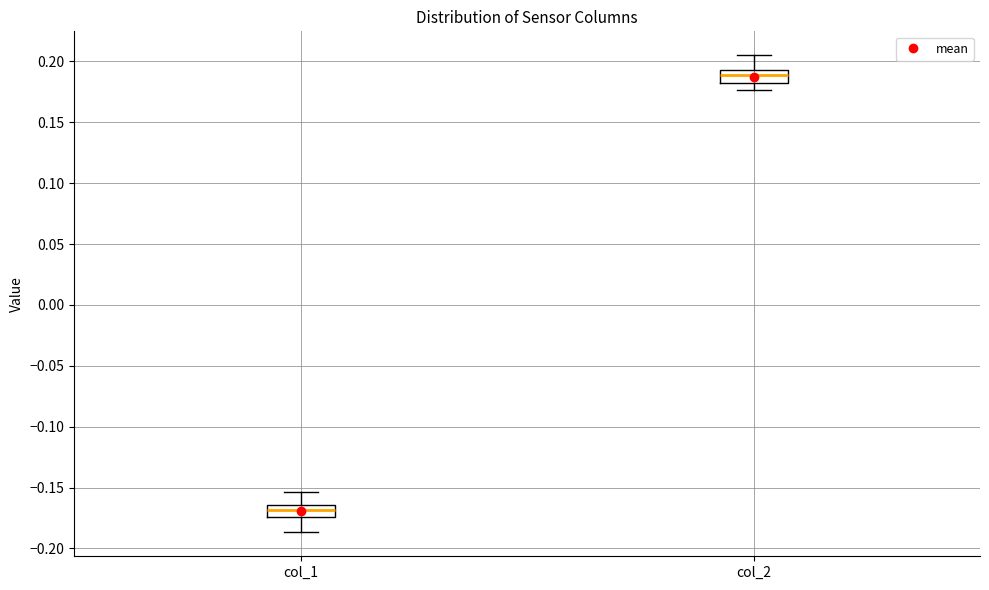

Where is the lower edge of the box for col_2 on the y-axis? The values are not printed on the chart, so give them approximately, as read against the axis.

0.180